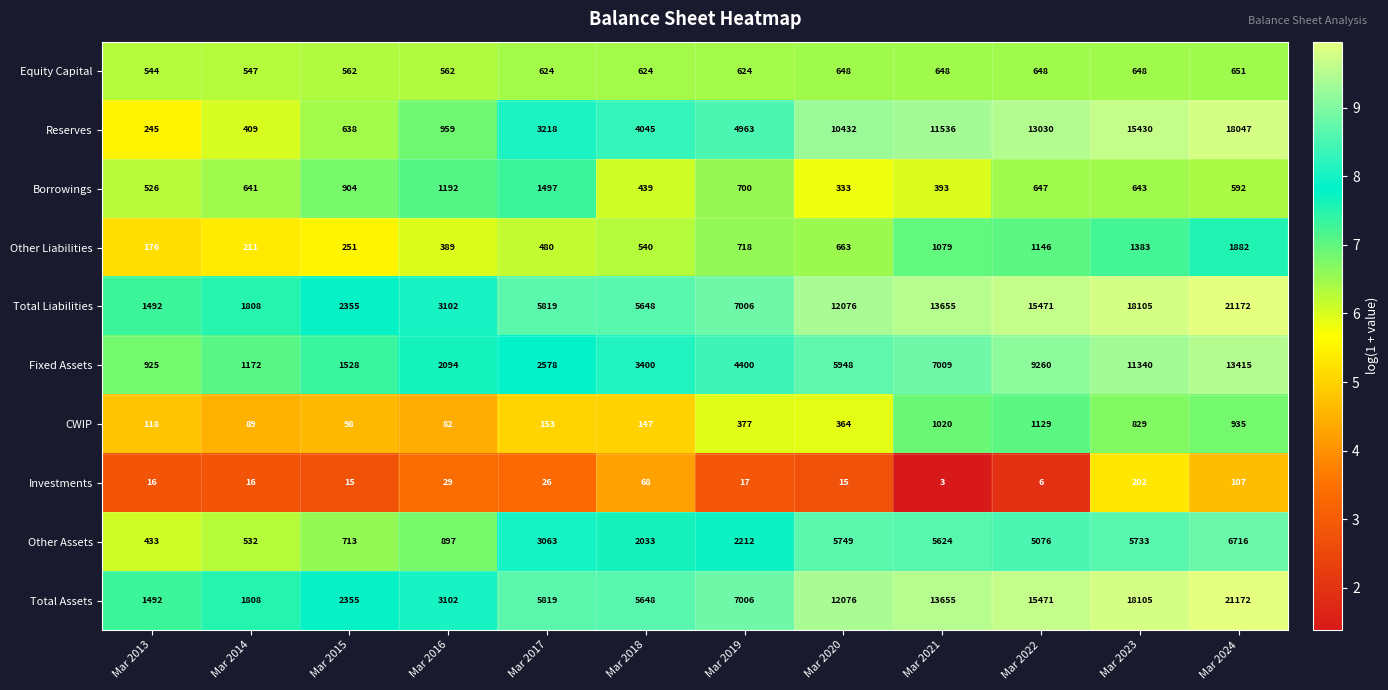

What is the difference between the maximum and minimum values in the CWIP series?

1047